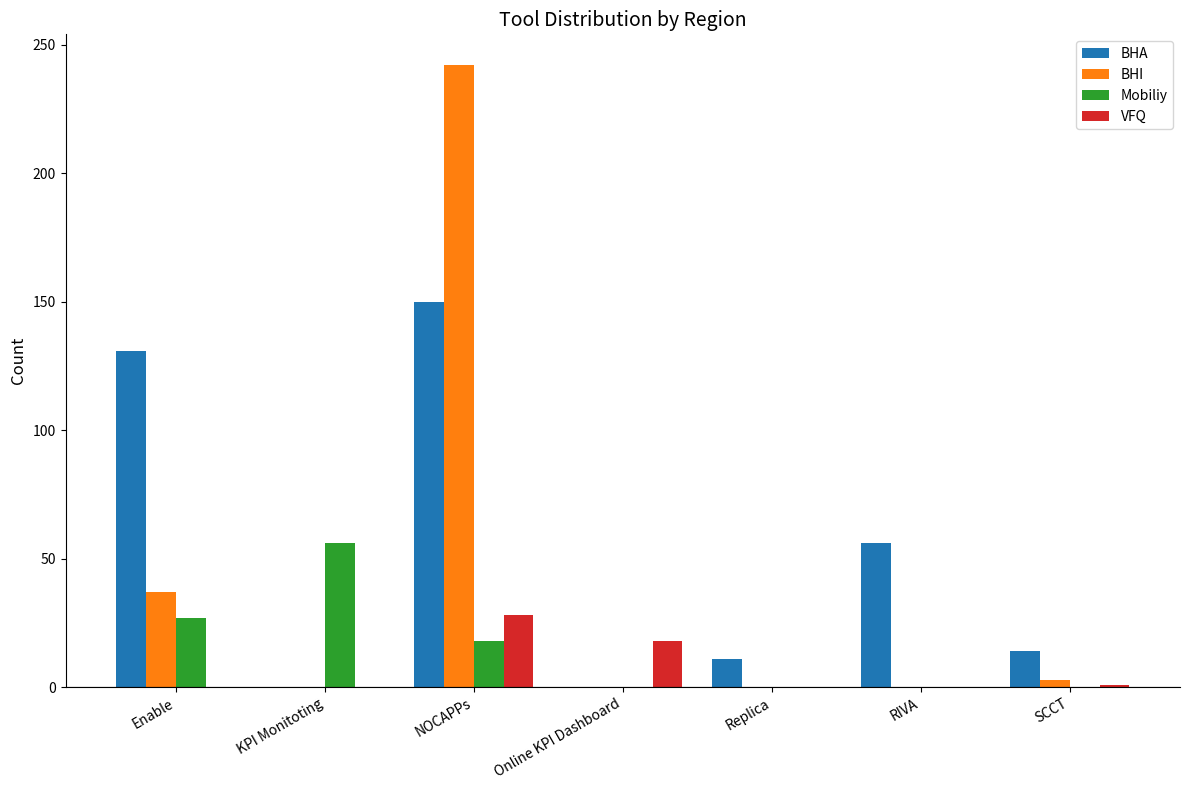

Is it true that BHI equals 242 at NOCAPPs?

True